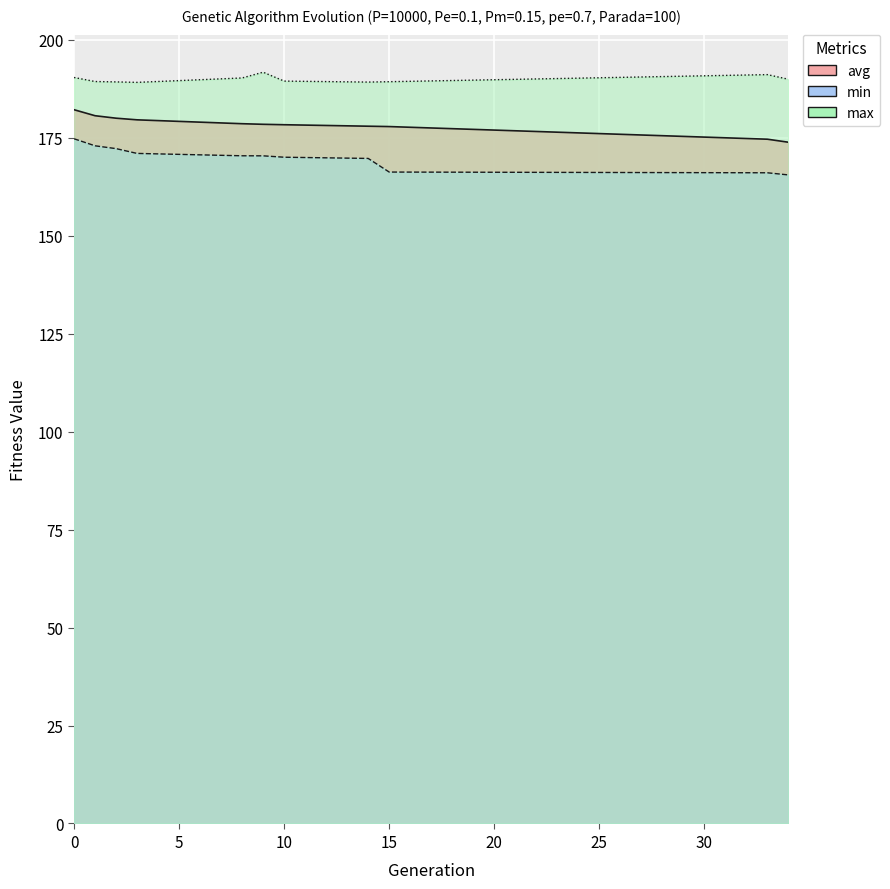

True or false: avg and max cross at least once.

False